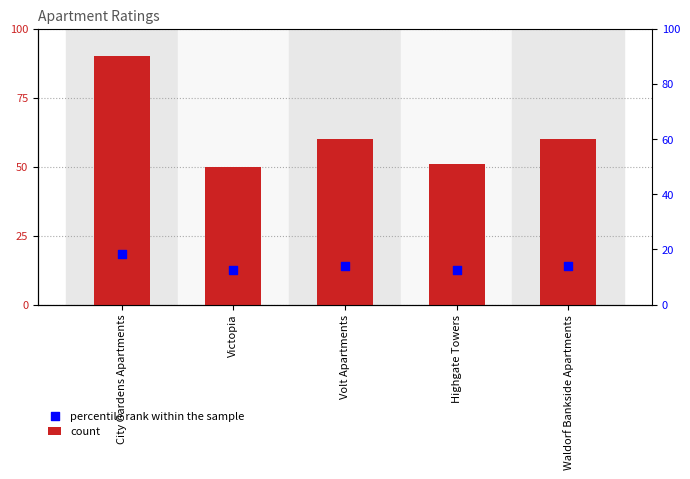

Which series has the largest Y range (max minus min)?

count